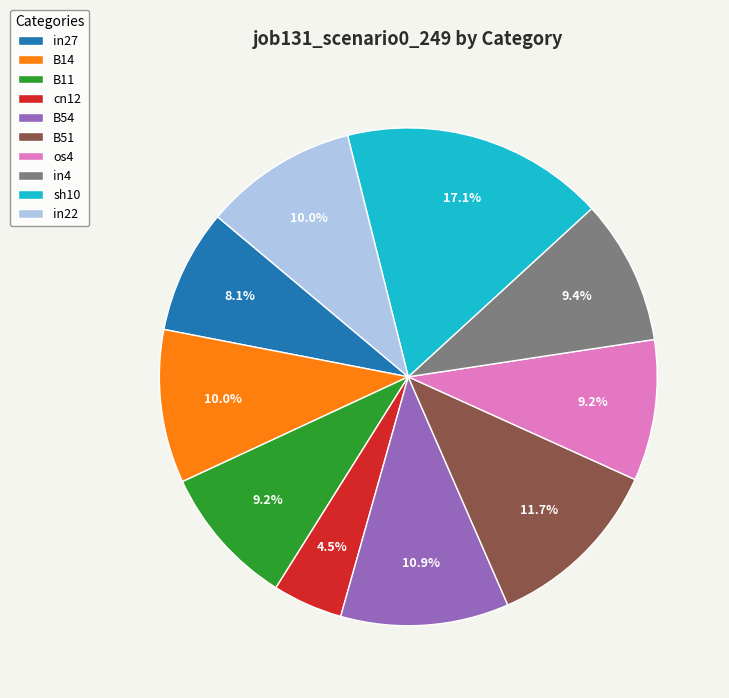

How many segments does this pie chart have?

10